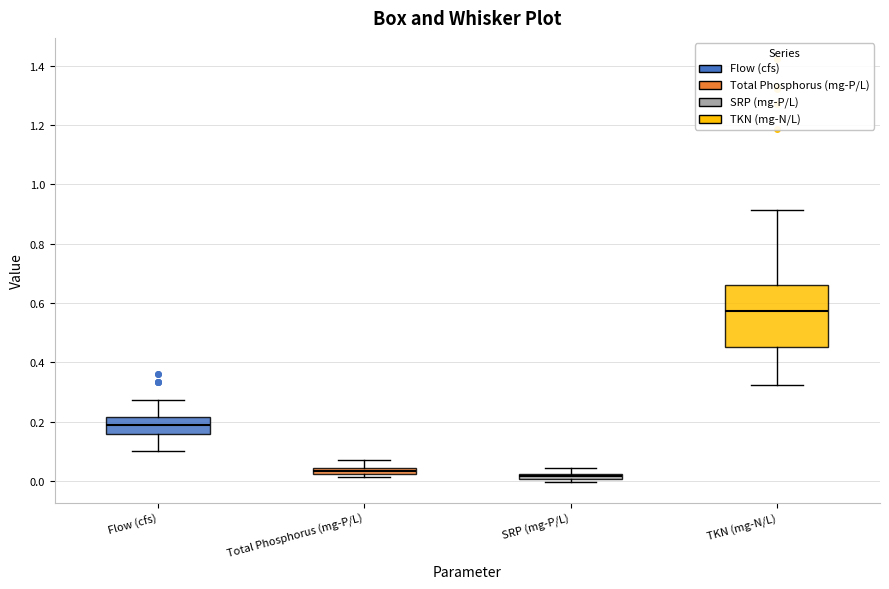

Which box's median line is the highest?

TKN (mg-N/L)